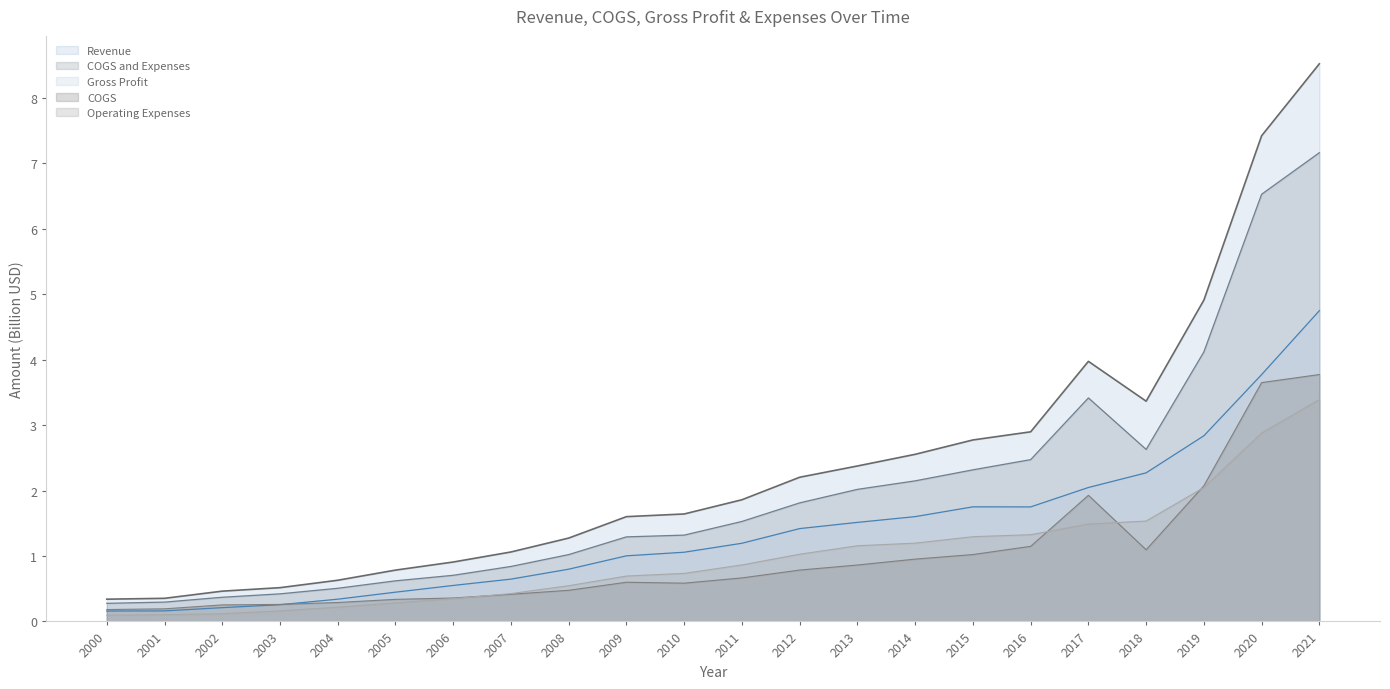

What is the value of the Revenue point at the 20th from the left?

4.9